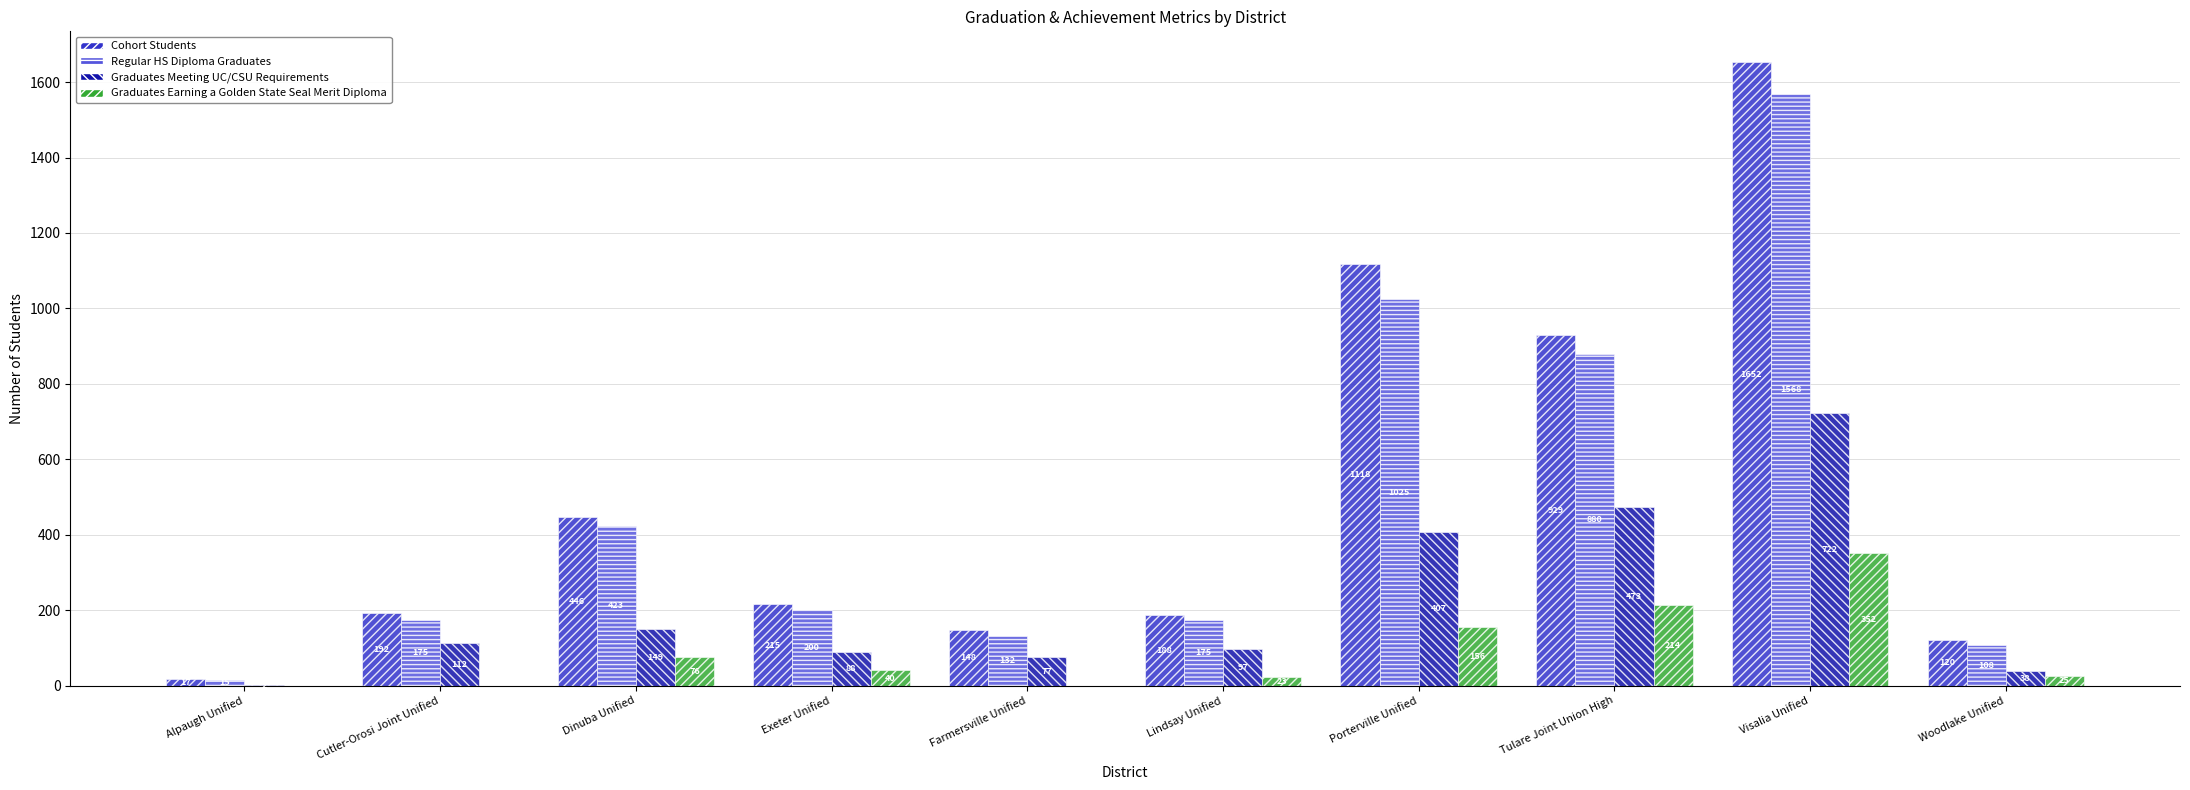

What is the total value across all series at Woodlake Unified?

291